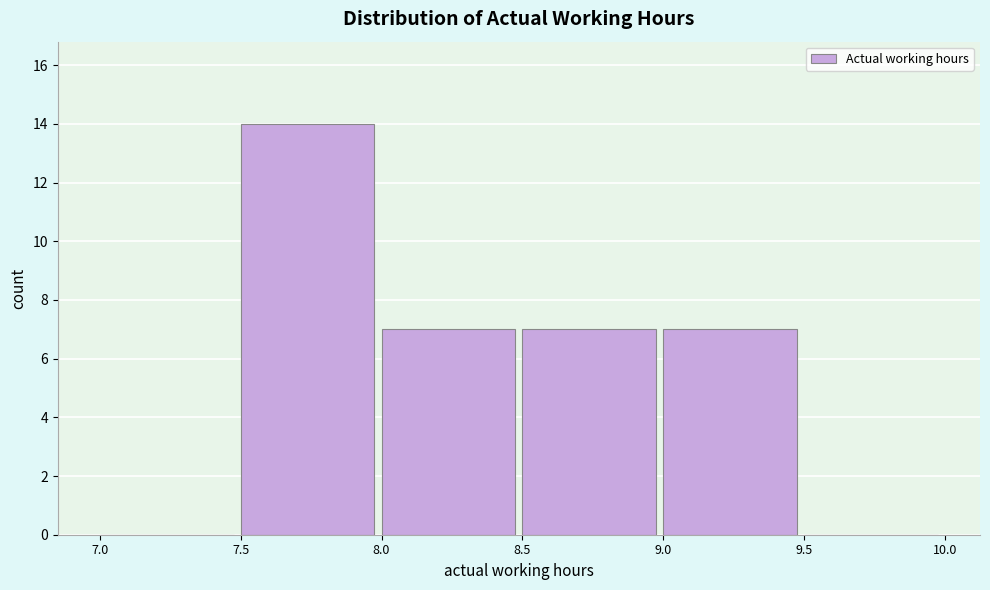

What is the height of the bar covering 7.5 to 8.0 on the x-axis? The values are not printed on the chart, so give them approximately, as read against the axis.

14